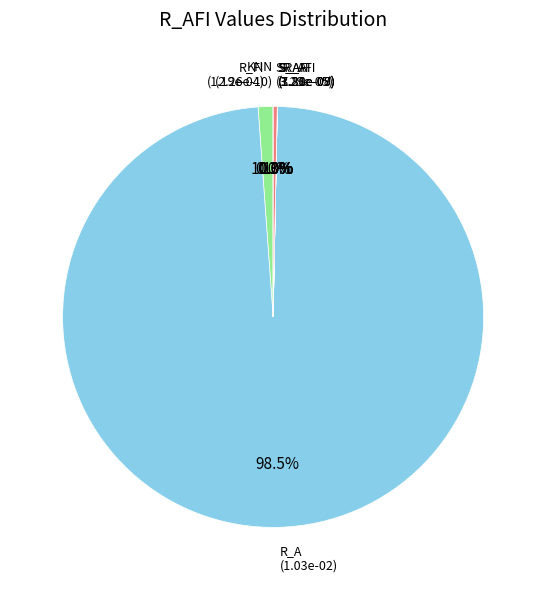

What portion of the pie excludes R_FI?

98.9%